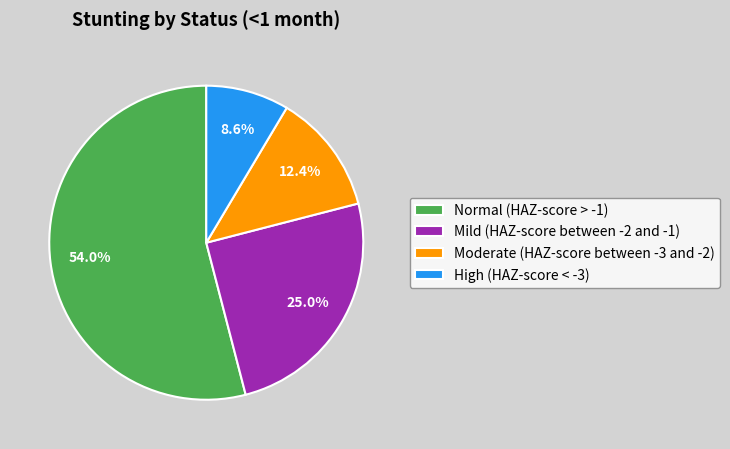

To the nearest percent, what portion does High (HAZ-score < -3) represent?

9%